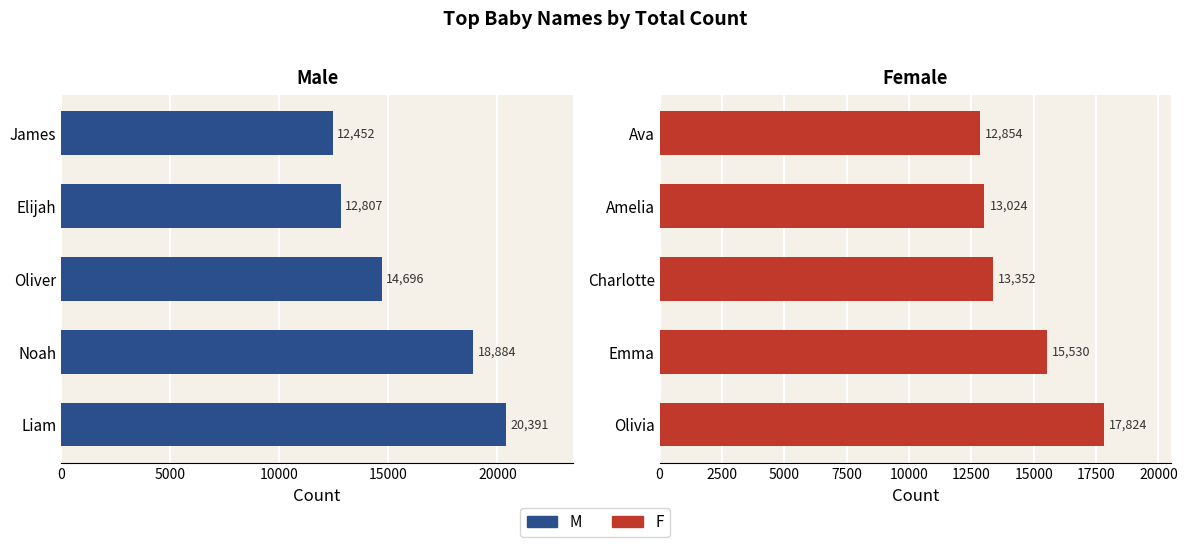

The value of M at Liam is 20391. True or false?

True